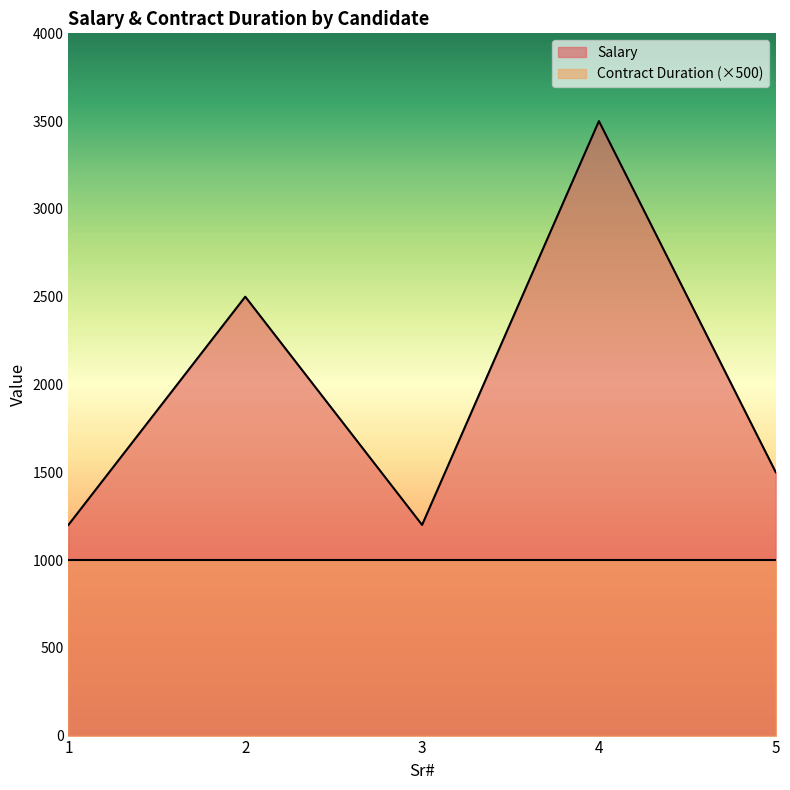

Reading left to right, what are all the values shown in this chart?

1=1200	2=2500	3=1200	4=3500	5=1500